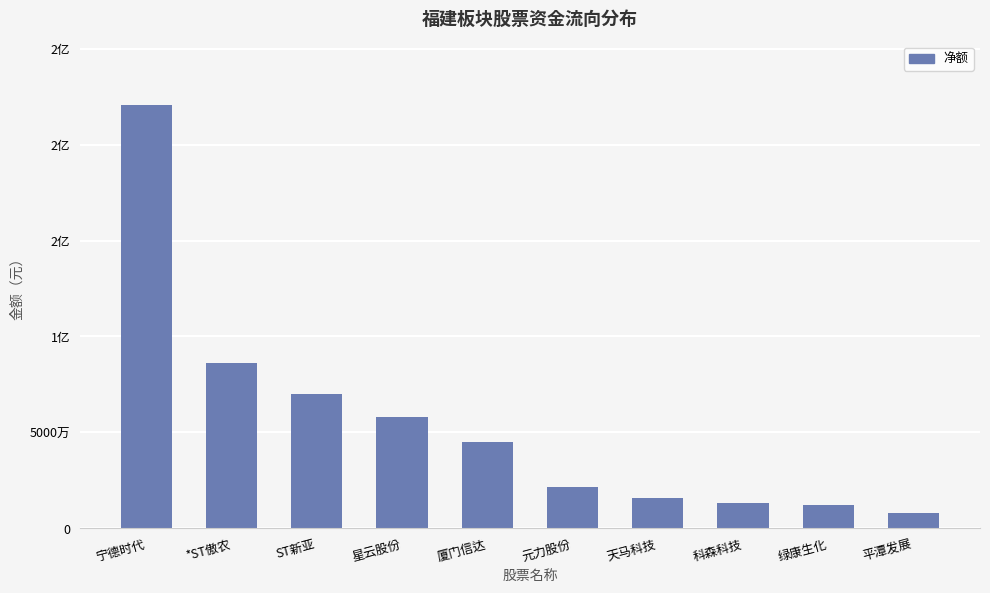

What is the sum of the values at ST新亚 and 绿康生化?

82340497